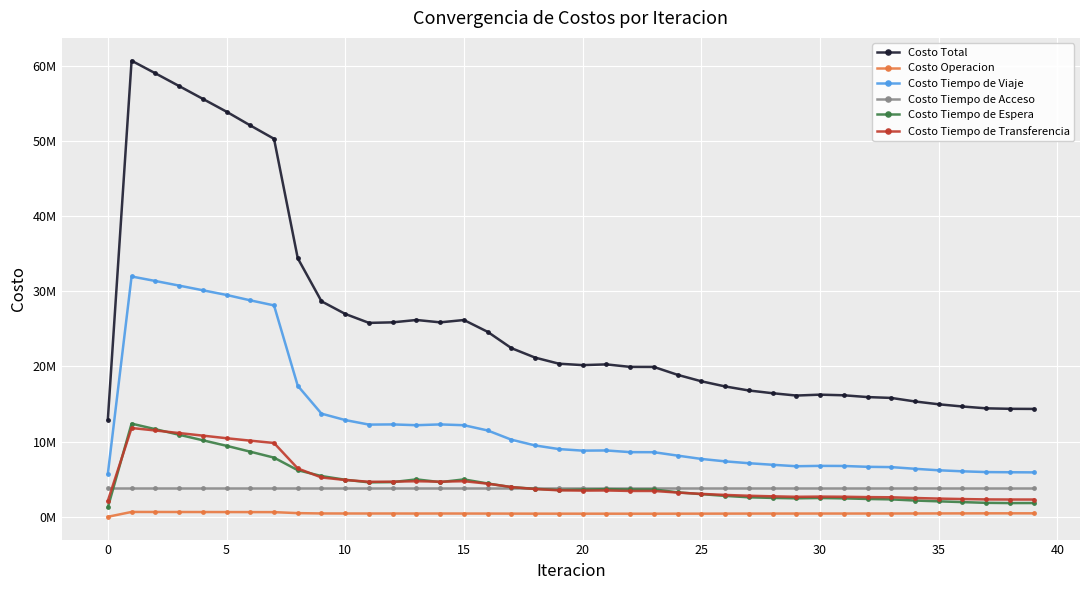

What are all the series names shown in the legend?

Costo Total, Costo Operacion, Costo Tiempo de Viaje, Costo Tiempo de Acceso, Costo Tiempo de Espera, Costo Tiempo de Transferencia